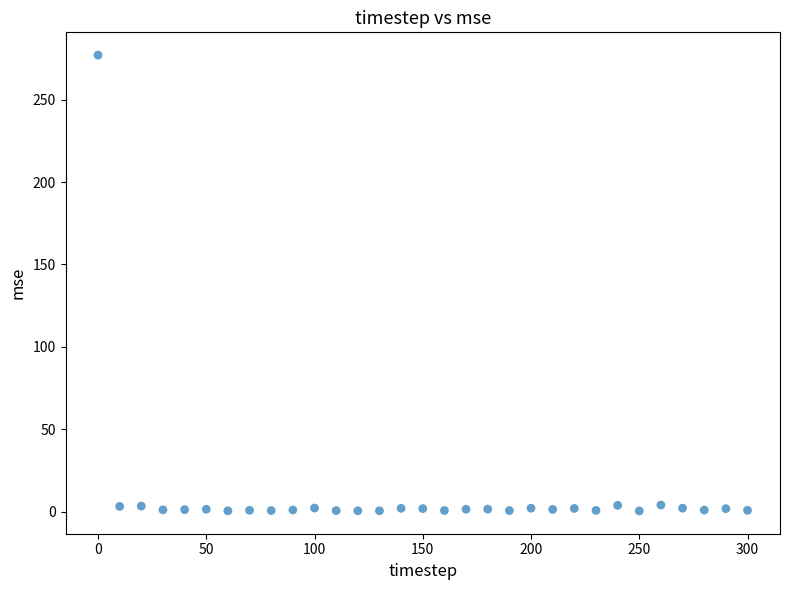

What is the range of Y values (max minus min)?

276.4